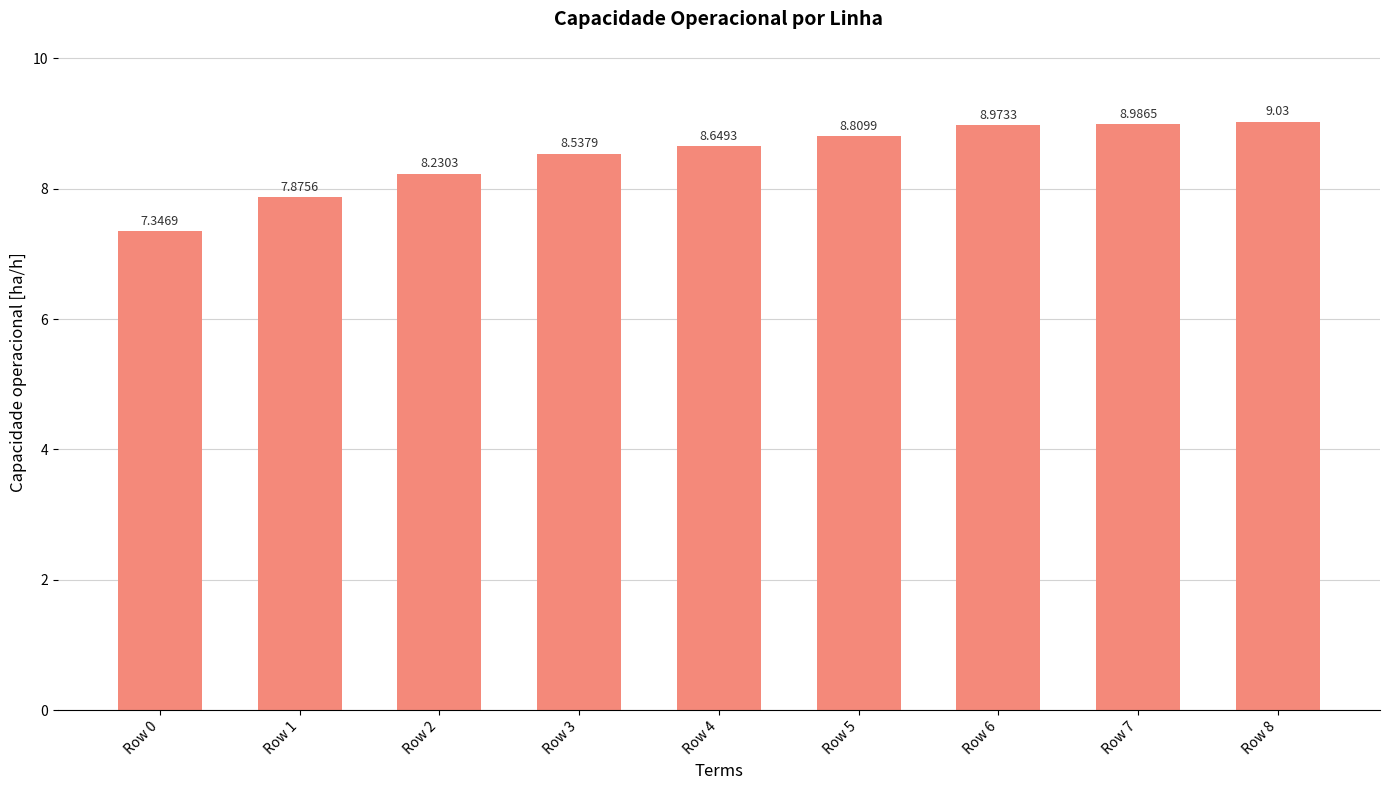

What is the ratio of the value at Row 5 to the value at Row 7?

1.0